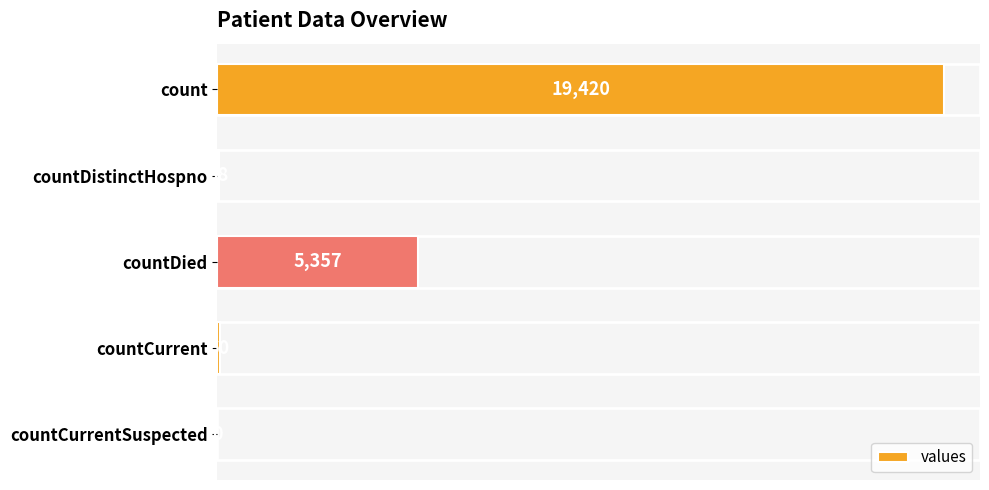

What is the change in value from count to countDistinctHospno?

-19382